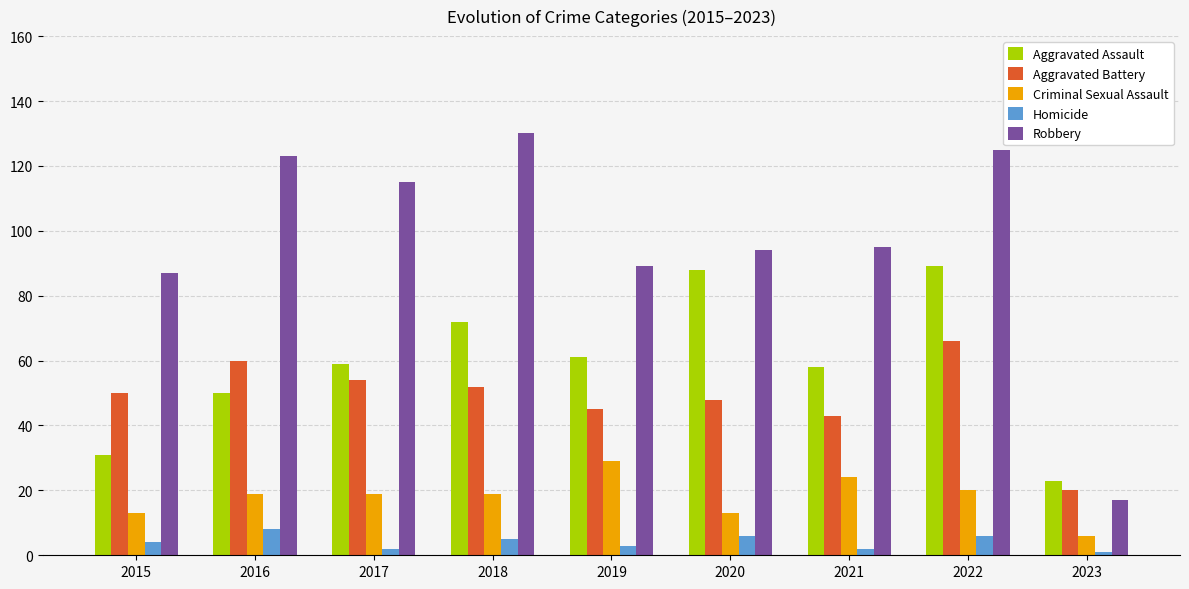

Which series has the largest total across all categories?

Robbery